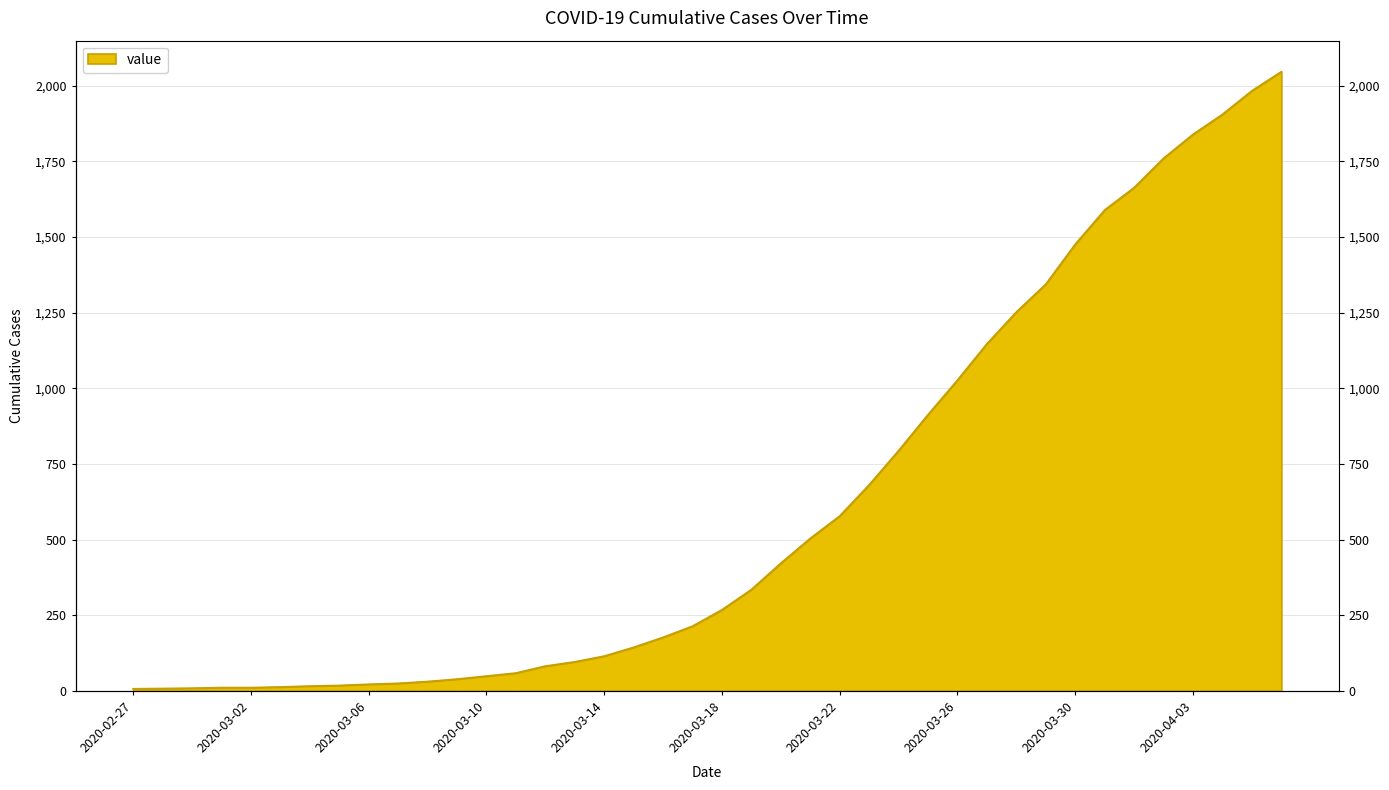

List the labels in order of value, smallest first.

2020-02-27, 2020-02-28, 2020-02-29, 2020-03-01, 2020-03-02, 2020-03-03, 2020-03-04, 2020-03-05, 2020-03-06, 2020-03-07, 2020-03-08, 2020-03-09, 2020-03-10, 2020-03-11, 2020-03-12, 2020-03-13, 2020-03-14, 2020-03-15, 2020-03-16, 2020-03-17, 2020-03-18, 2020-03-19, 2020-03-20, 2020-03-21, 2020-03-22, 2020-03-23, 2020-03-24, 2020-03-25, 2020-03-26, 2020-03-27, 2020-03-28, 2020-03-29, 2020-03-30, 2020-03-31, 2020-04-01, 2020-04-02, 2020-04-03, 2020-04-04, 2020-04-05, 2020-04-06